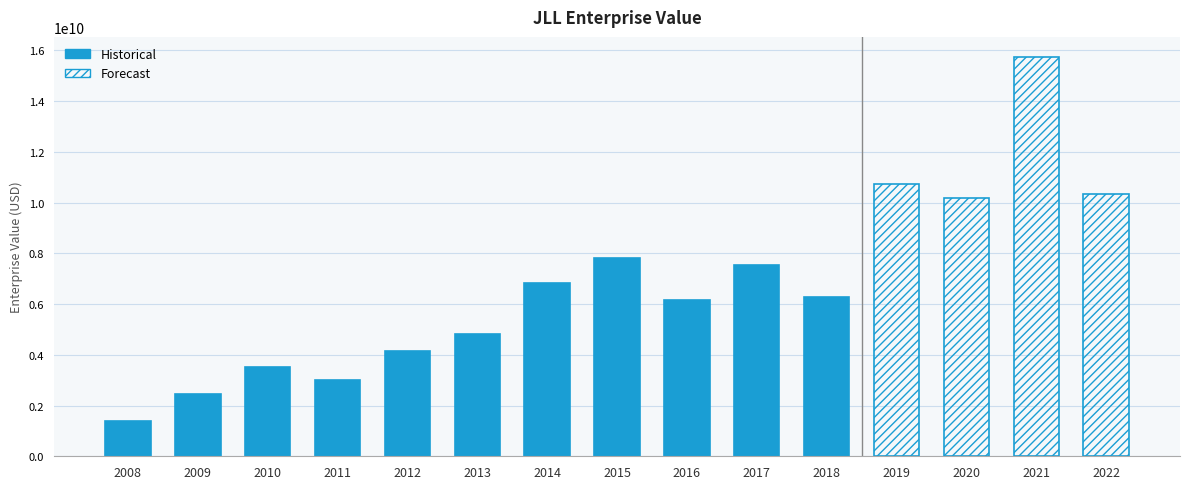

What is the greatest value displayed?

15740584780.0